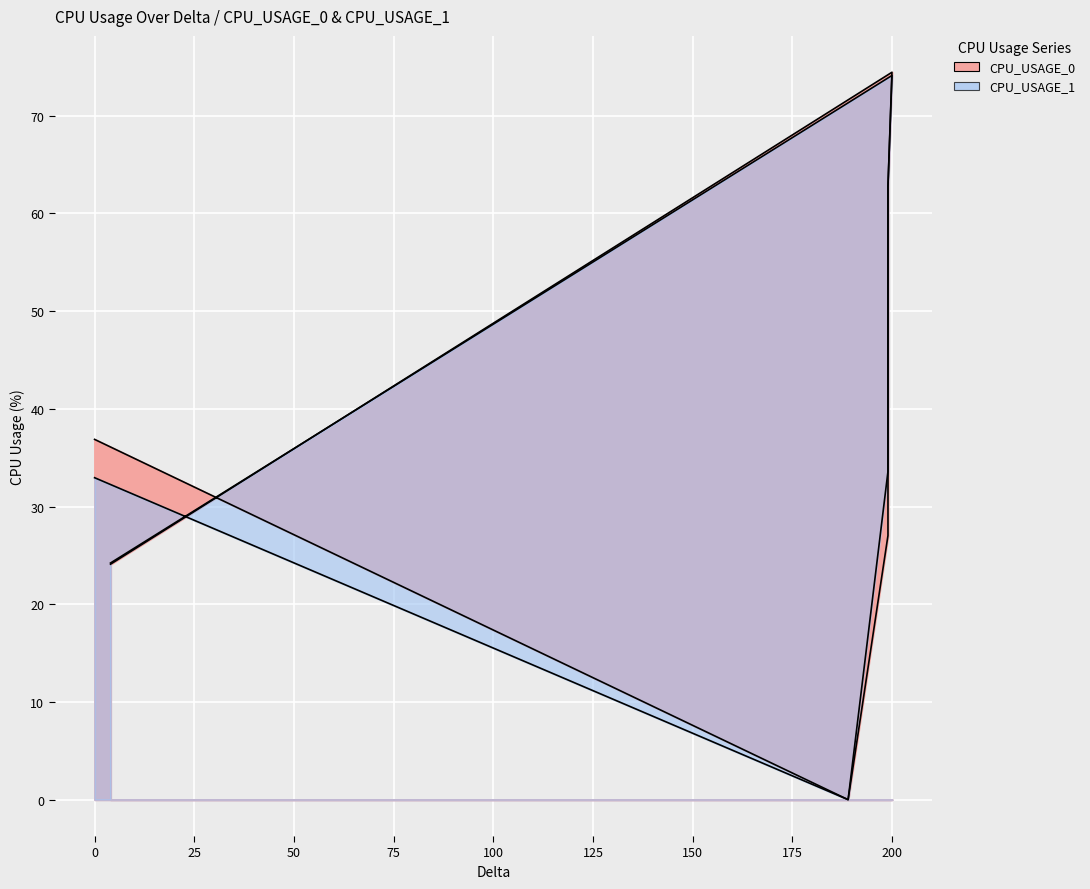

True or false: CPU_USAGE_1 has a value of 33.0 at 0.

True